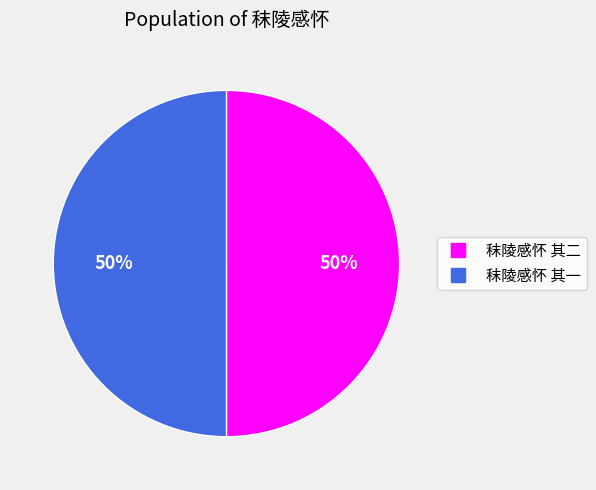

What percentage is the 秣陵感怀 其一 slice, to the nearest percent?

50%